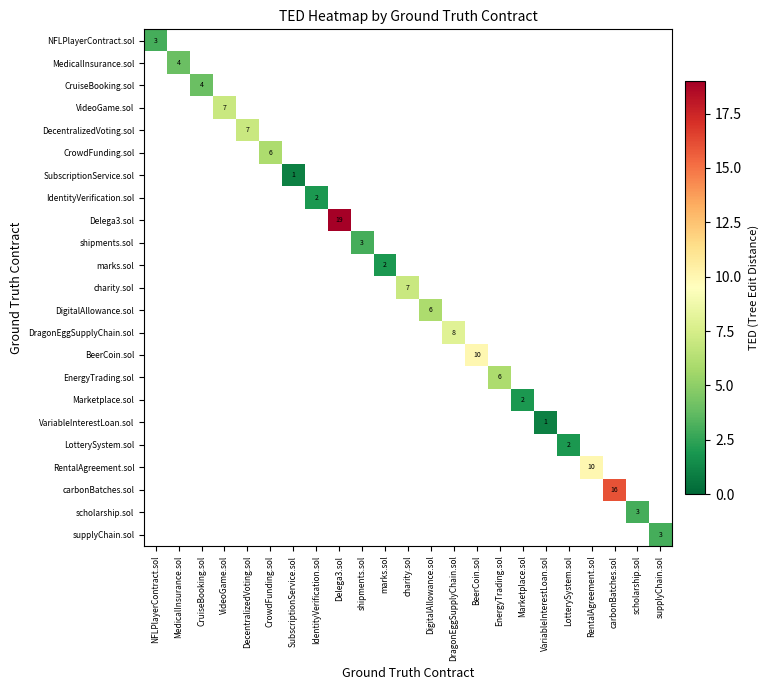

Between charity.sol and VideoGame.sol, which is larger?

VideoGame.sol